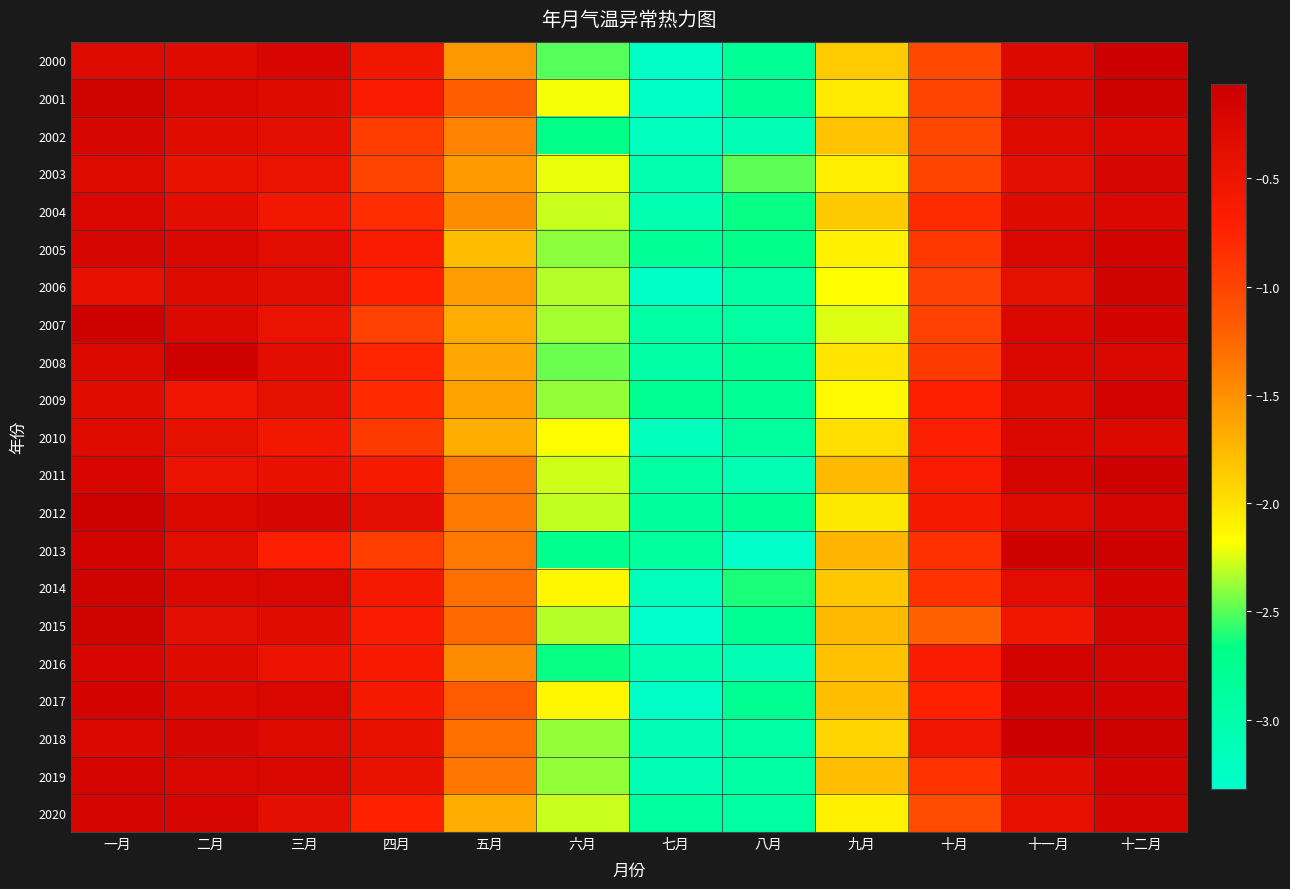

Reading left to right, transcribe all the data shown in this chart.

2000: 一月=-0.3	二月=-0.3	三月=-0.2	四月=-0.5	五月=-1.5	六月=-2.5	七月=-3.3	八月=-2.8	九月=-1.9	十月=-1.0	十一月=-0.3	十二月=-0.1
2001: 一月=-0.1	二月=-0.3	三月=-0.3	四月=-0.6	五月=-1.2	六月=-2.2	七月=-3.2	八月=-2.8	九月=-2.1	十月=-1.0	十一月=-0.2	十二月=-0.1
2002: 一月=-0.2	二月=-0.3	三月=-0.4	四月=-0.9	五月=-1.4	六月=-2.7	七月=-3.2	八月=-3.1	九月=-1.8	十月=-1.0	十一月=-0.3	十二月=-0.2
2003: 一月=-0.3	二月=-0.4	三月=-0.5	四月=-1.0	五月=-1.6	六月=-2.2	七月=-3.0	八月=-2.5	九月=-2.1	十月=-1.0	十一月=-0.4	十二月=-0.2
2004: 一月=-0.2	二月=-0.4	三月=-0.6	四月=-0.8	五月=-1.5	六月=-2.3	七月=-3.1	八月=-2.6	九月=-1.8	十月=-0.8	十一月=-0.3	十二月=-0.2
2005: 一月=-0.2	二月=-0.2	三月=-0.3	四月=-0.6	五月=-1.8	六月=-2.4	七月=-2.8	八月=-2.7	九月=-2.1	十月=-0.9	十一月=-0.2	十二月=-0.2
2006: 一月=-0.4	二月=-0.3	三月=-0.3	四月=-0.7	五月=-1.6	六月=-2.3	七月=-3.2	八月=-2.9	九月=-2.2	十月=-1.0	十一月=-0.4	十二月=-0.1
2007: 一月=-0.1	二月=-0.3	三月=-0.4	四月=-1.0	五月=-1.7	六月=-2.3	七月=-2.9	八月=-2.9	九月=-2.2	十月=-1.0	十一月=-0.3	十二月=-0.2
2008: 一月=-0.3	二月=-0.1	三月=-0.4	四月=-0.8	五月=-1.6	六月=-2.5	七月=-3.0	八月=-2.8	九月=-2.0	十月=-0.9	十一月=-0.2	十二月=-0.2
2009: 一月=-0.3	二月=-0.5	三月=-0.4	四月=-0.8	五月=-1.6	六月=-2.4	七月=-2.7	八月=-2.8	九月=-2.1	十月=-0.7	十一月=-0.3	十二月=-0.2
2010: 一月=-0.3	二月=-0.4	三月=-0.6	四月=-0.9	五月=-1.7	六月=-2.2	七月=-3.2	八月=-2.9	九月=-2.0	十月=-0.7	十一月=-0.3	十二月=-0.3
2011: 一月=-0.2	二月=-0.5	三月=-0.4	四月=-0.6	五月=-1.4	六月=-2.3	七月=-2.9	八月=-3.1	九月=-1.7	十月=-0.6	十一月=-0.2	十二月=-0.1
2012: 一月=-0.1	二月=-0.3	三月=-0.2	四月=-0.4	五月=-1.4	六月=-2.3	七月=-2.9	八月=-2.8	九月=-2.0	十月=-0.6	十一月=-0.3	十二月=-0.2
2013: 一月=-0.1	二月=-0.3	三月=-0.7	四月=-1.0	五月=-1.4	六月=-2.7	七月=-2.9	八月=-3.3	九月=-1.7	十月=-0.8	十一月=-0.1	十二月=-0.1
2014: 一月=-0.1	二月=-0.2	三月=-0.2	四月=-0.6	五月=-1.3	六月=-2.1	七月=-3.2	八月=-2.6	九月=-1.8	十月=-0.9	十一月=-0.4	十二月=-0.2
2015: 一月=-0.1	二月=-0.4	三月=-0.3	四月=-0.6	五月=-1.3	六月=-2.3	七月=-3.3	八月=-2.8	九月=-1.7	十月=-1.2	十一月=-0.5	十二月=-0.2
2016: 一月=-0.2	二月=-0.3	三月=-0.5	四月=-0.6	五月=-1.5	六月=-2.7	七月=-3.1	八月=-3.1	九月=-1.8	十月=-0.6	十一月=-0.2	十二月=-0.2
2017: 一月=-0.2	二月=-0.3	三月=-0.2	四月=-0.6	五月=-1.2	六月=-2.1	七月=-3.3	八月=-2.8	九月=-1.8	十月=-0.7	十一月=-0.1	十二月=-0.2
2018: 一月=-0.2	二月=-0.2	三月=-0.3	四月=-0.4	五月=-1.3	六月=-2.4	七月=-3.1	八月=-2.9	九月=-1.9	十月=-0.5	十一月=-0.1	十二月=-0.1
2019: 一月=-0.2	二月=-0.2	三月=-0.2	四月=-0.4	五月=-1.3	六月=-2.4	七月=-3.1	八月=-2.9	九月=-1.8	十月=-0.9	十一月=-0.3	十二月=-0.2
2020: 一月=-0.2	二月=-0.2	三月=-0.4	四月=-0.7	五月=-1.7	六月=-2.3	七月=-2.9	八月=-2.9	九月=-2.1	十月=-1.1	十一月=-0.4	十二月=-0.2